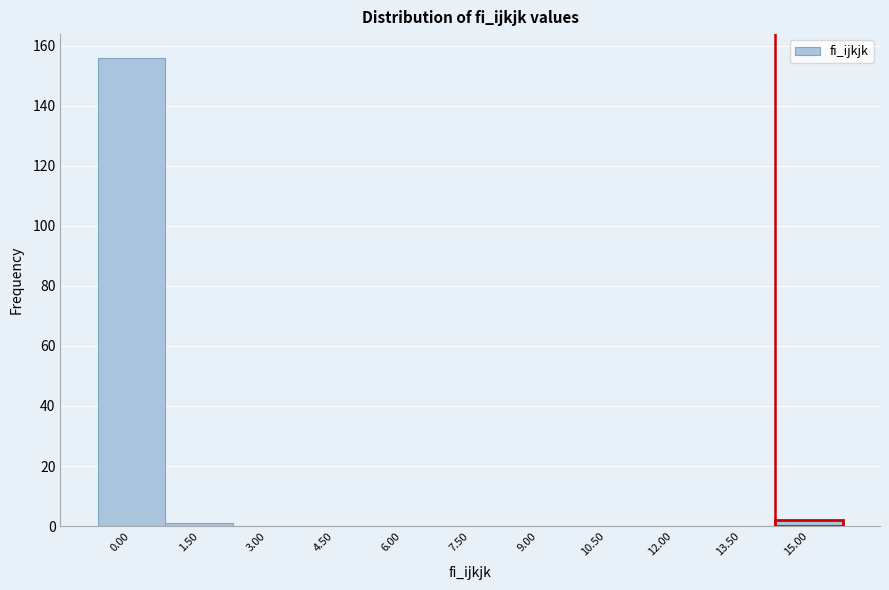

Reading right to left, list all the values displayed in this chart.

15.00=2	13.50=0	12.00=0	10.50=0	9.00=0	7.50=0	6.00=0	4.50=0	3.00=0	1.50=1	0.00=156